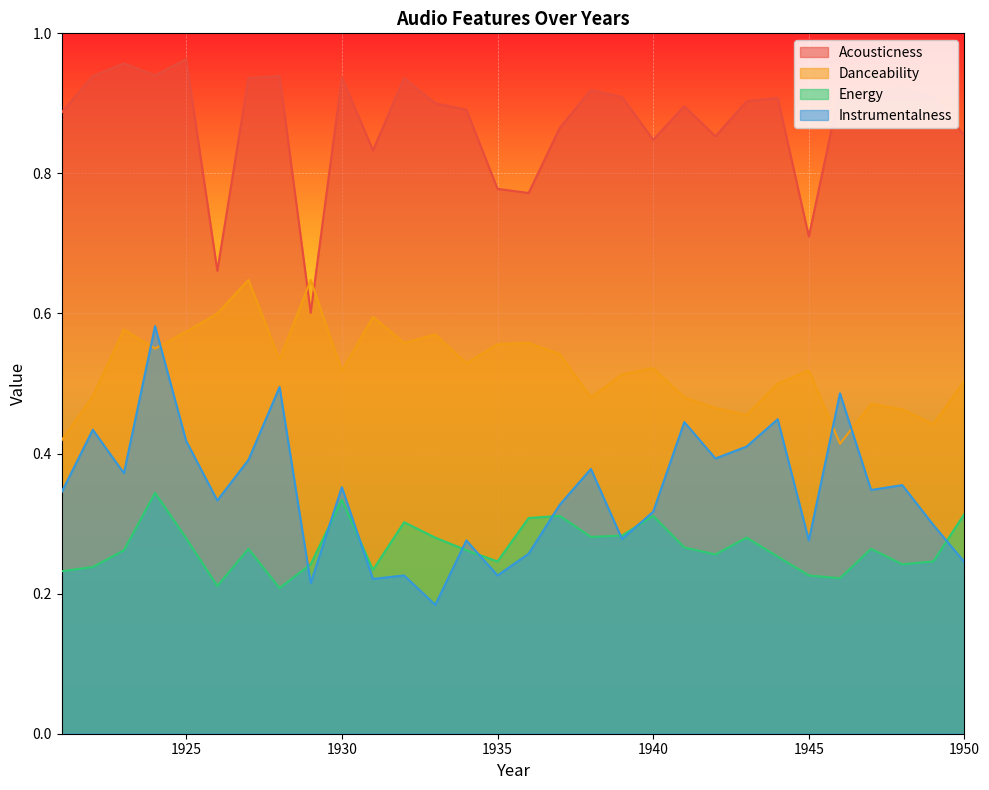

True or false: Instrumentalness has more than 1 points higher than both neighbors.

True